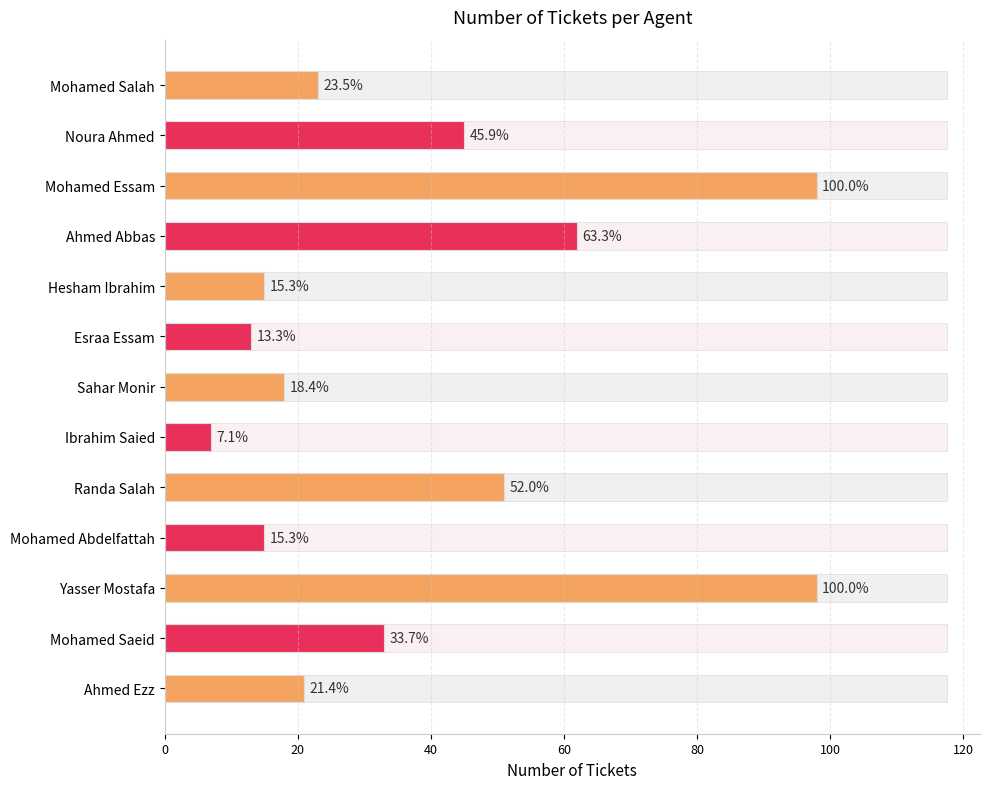

How many bars are there in total?

13